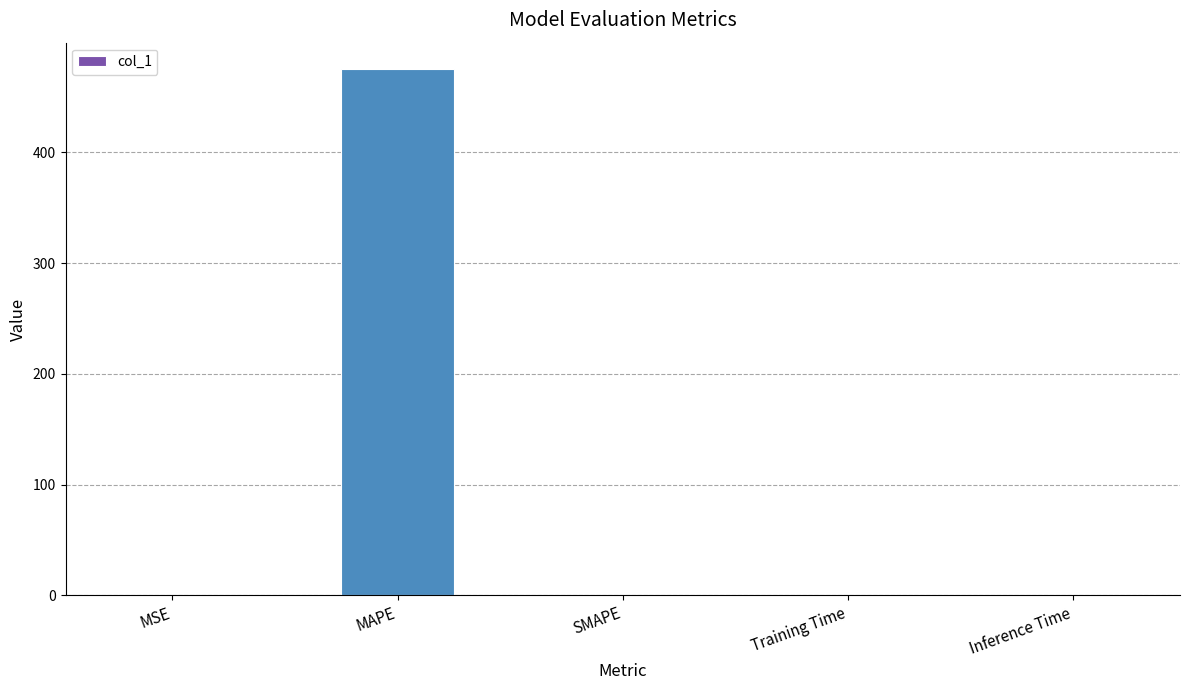

The value at SMAPE is 0.0. True or false?

True